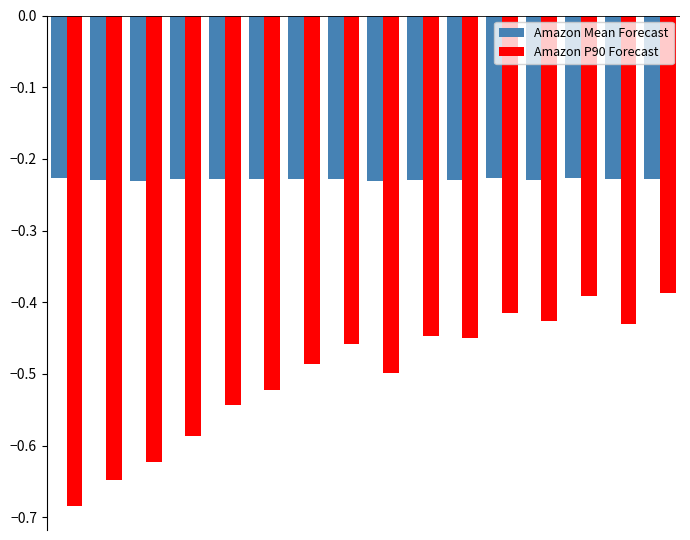

List the series in order of their peak value, lowest first.

Amazon P90 Forecast, Amazon Mean Forecast